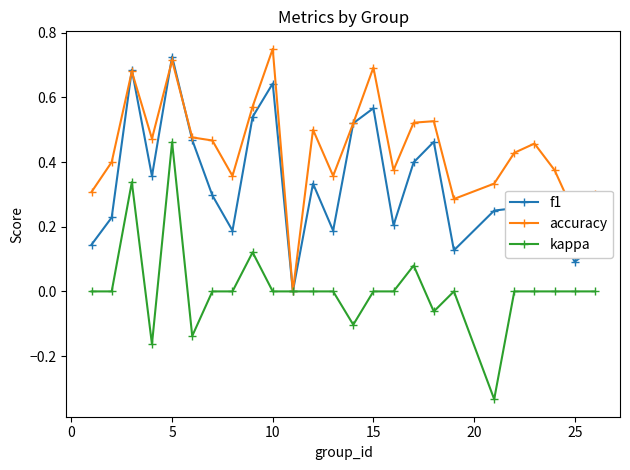

True or false: kappa has more than 1 points higher than both neighbors.

True